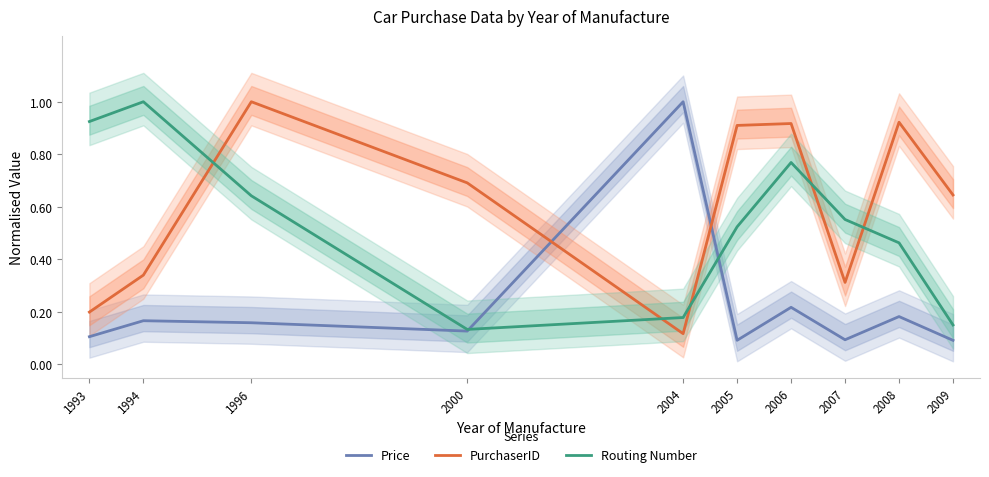

Is the value of Price at 2007 greater than the value of Routing Number at 2009?

No